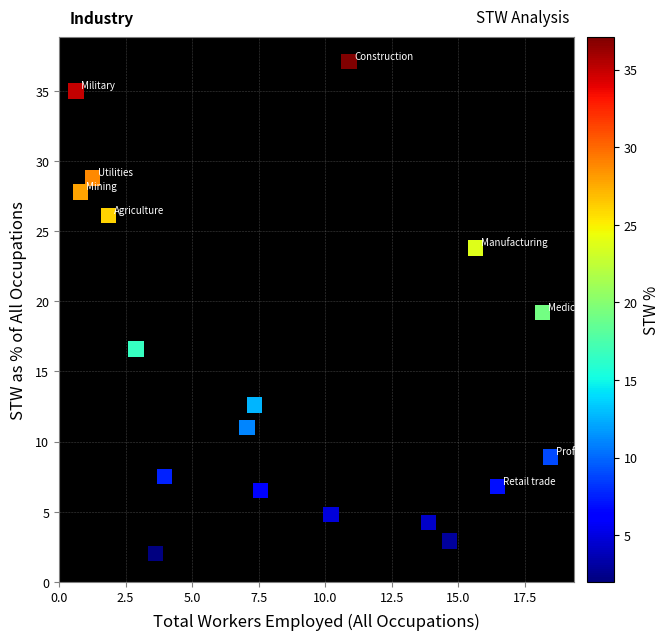

What is the range of Y values (max minus min)?

35.1